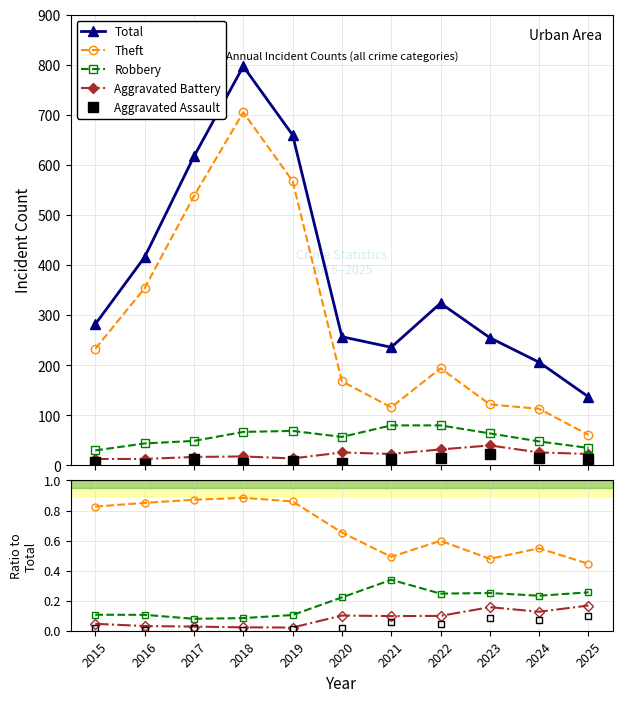

What is the difference between the maximum and minimum values in the Aggravated Assault series?

0.1